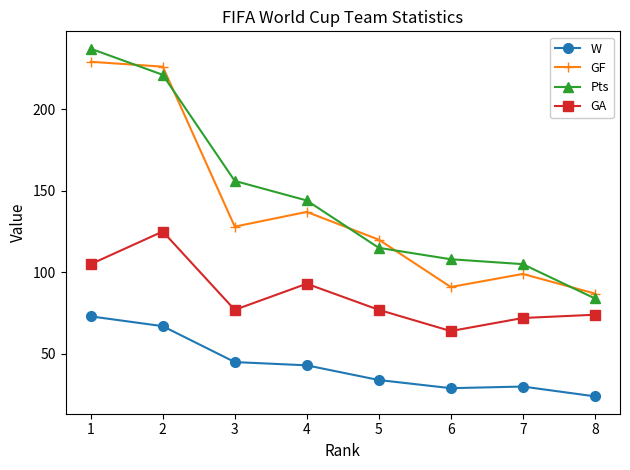

Is the value of W at 6 greater than the value of GA at 1?

No